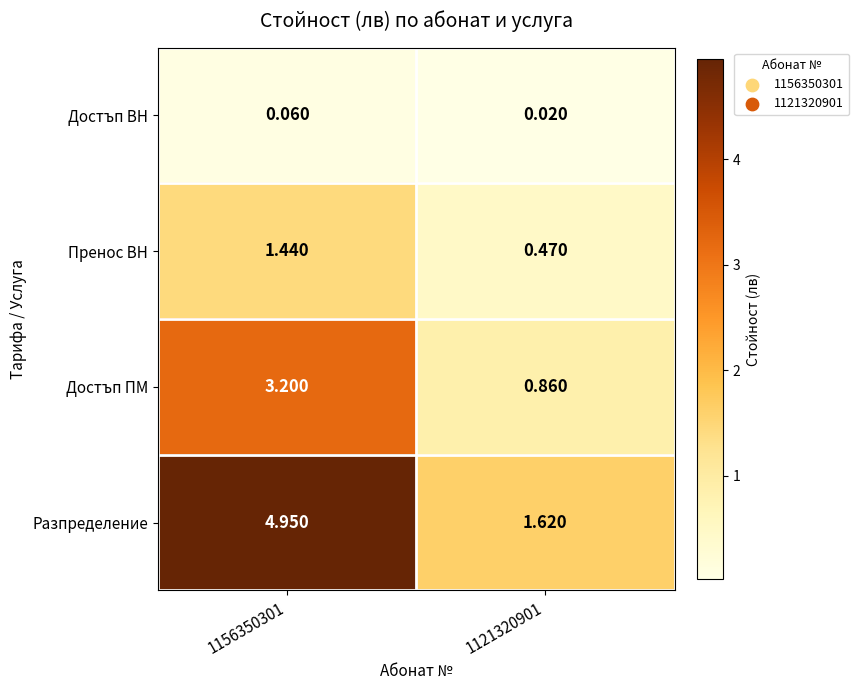

At 1121320901, list the series in order from largest to smallest.

Разпределение, Достъп ПМ, Пренос ВН, Достъп ВН